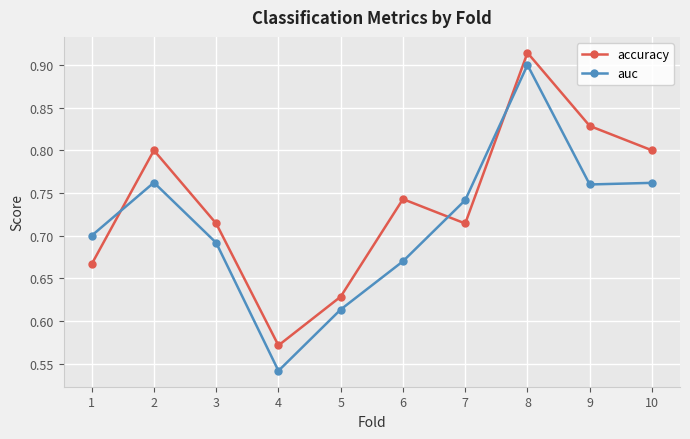

How many auc values are between 0 and 1?

10